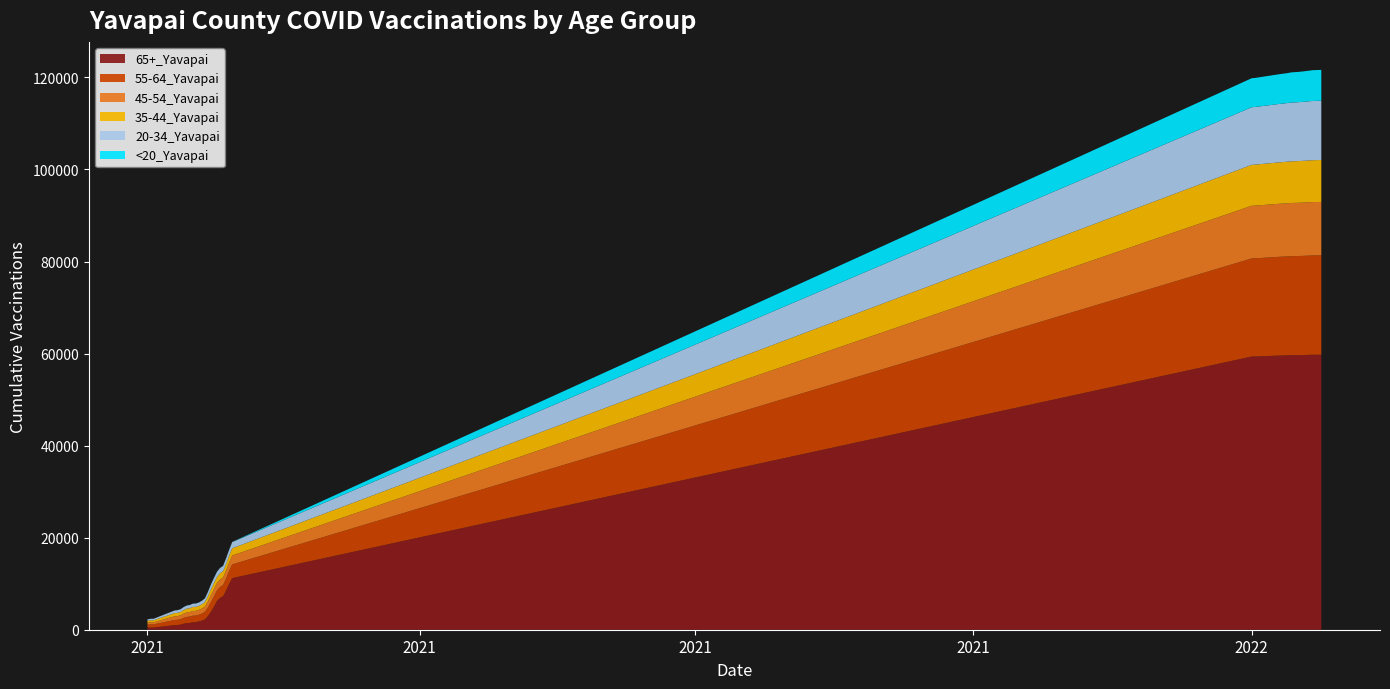

Does the chart have visible grid lines?

No